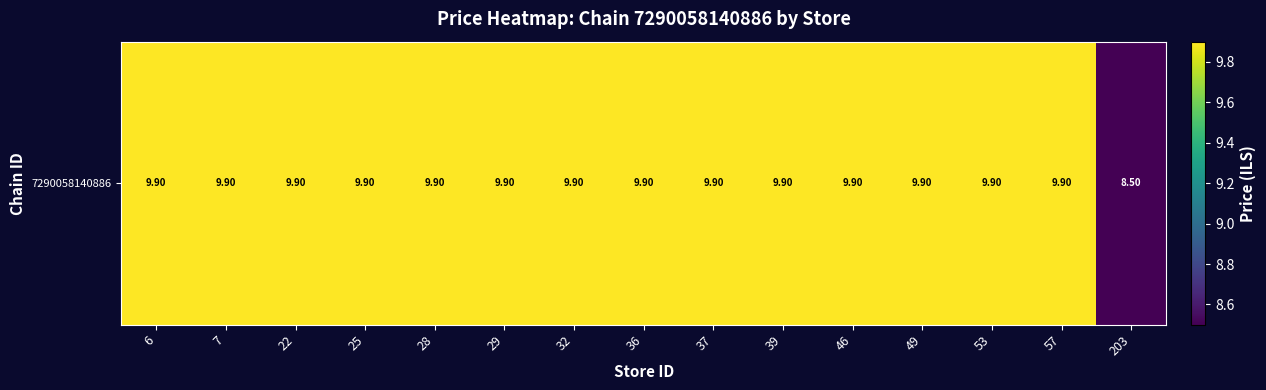

What is the ratio of the value at 53 to the value at 29?

1.0